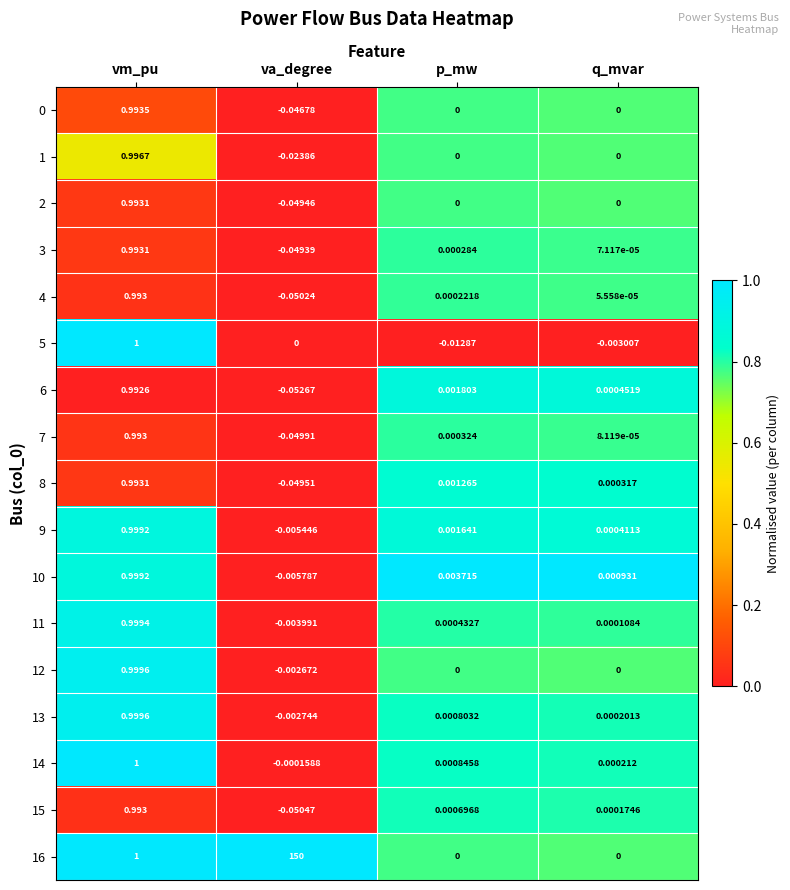

At which category is the sum across all series the highest?

va_degree